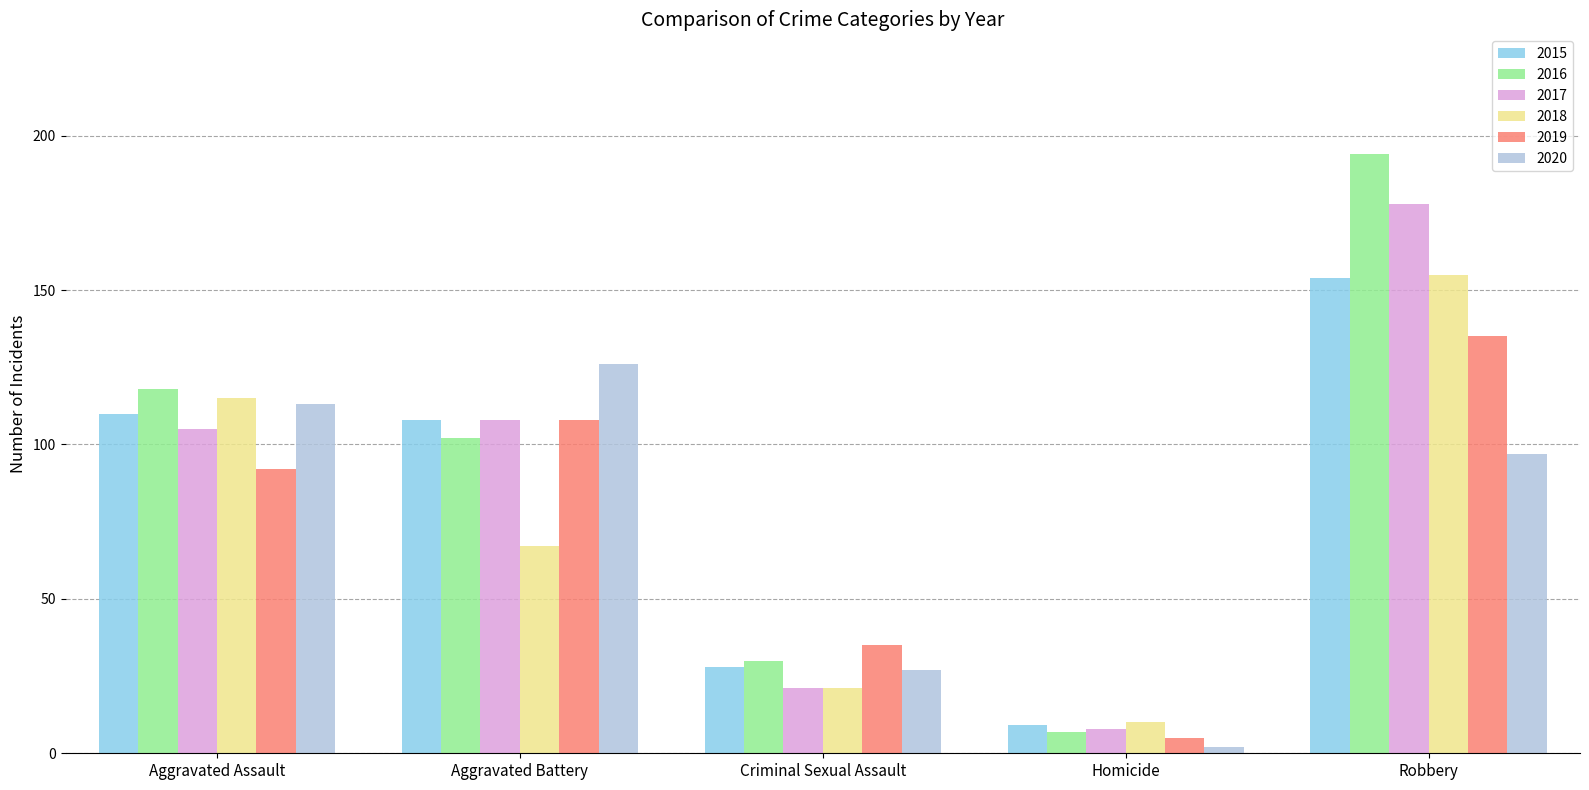

What is the lowest value of the 2019 series?

5